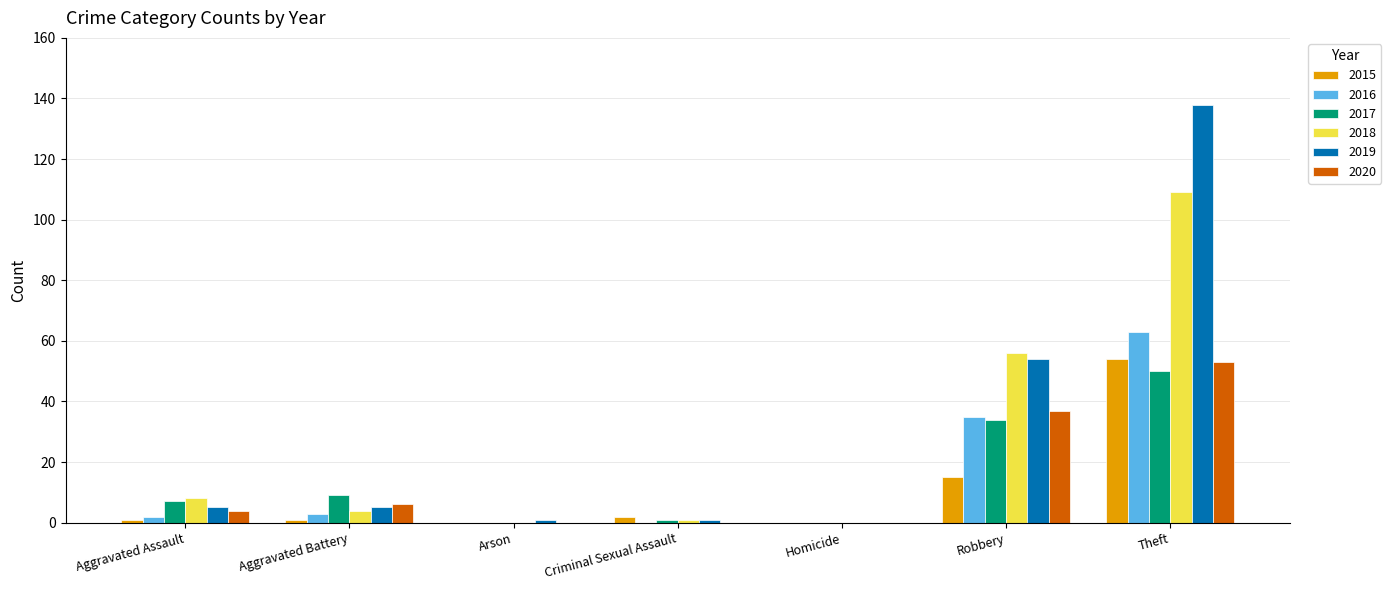

At which category is the sum across all series the highest?

Theft